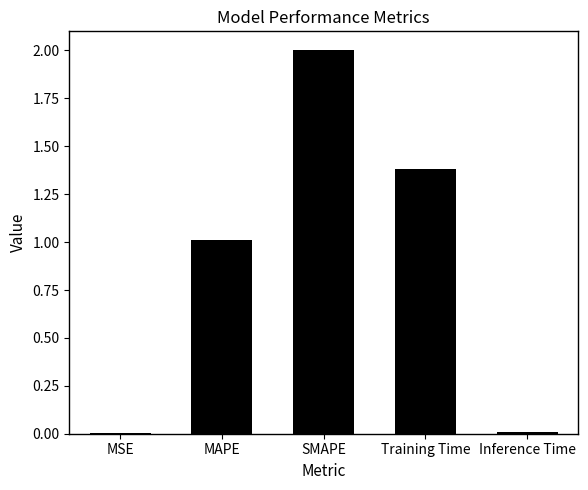

What is the ratio of the value at Training Time to the value at SMAPE?

0.7